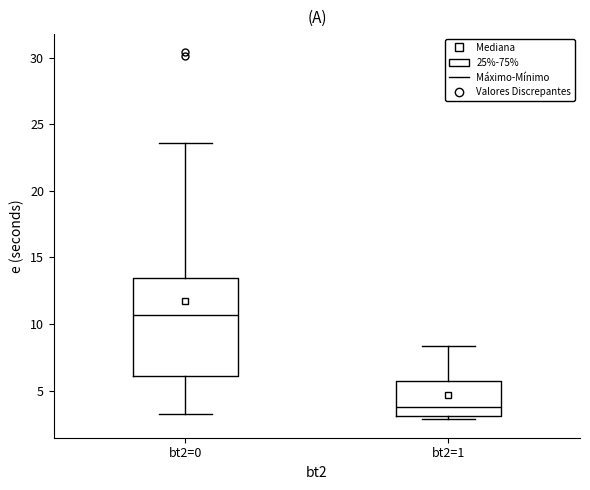

Where is the upper edge of the box for bt2=1 on the y-axis? The values are not printed on the chart, so give them approximately, as read against the axis.

5.5